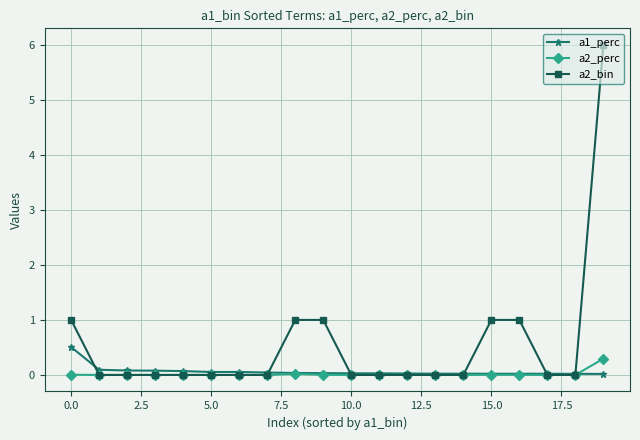

How many lines are shown in the chart?

3